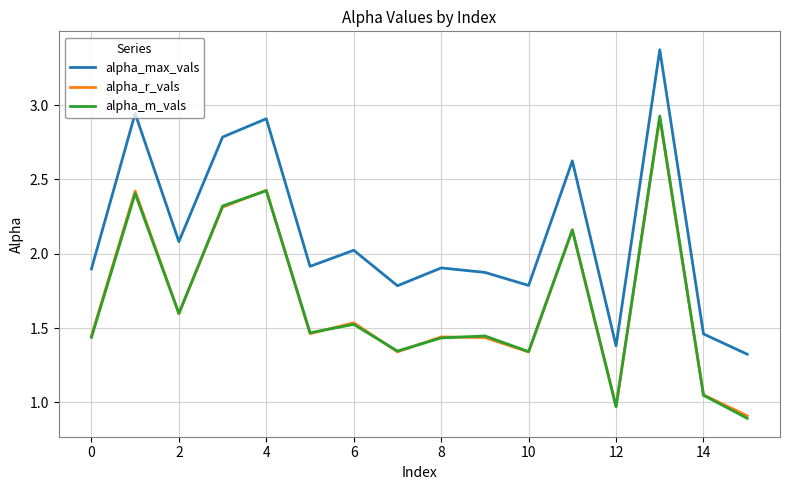

What is the lowest value of the alpha_m_vals series?

0.9